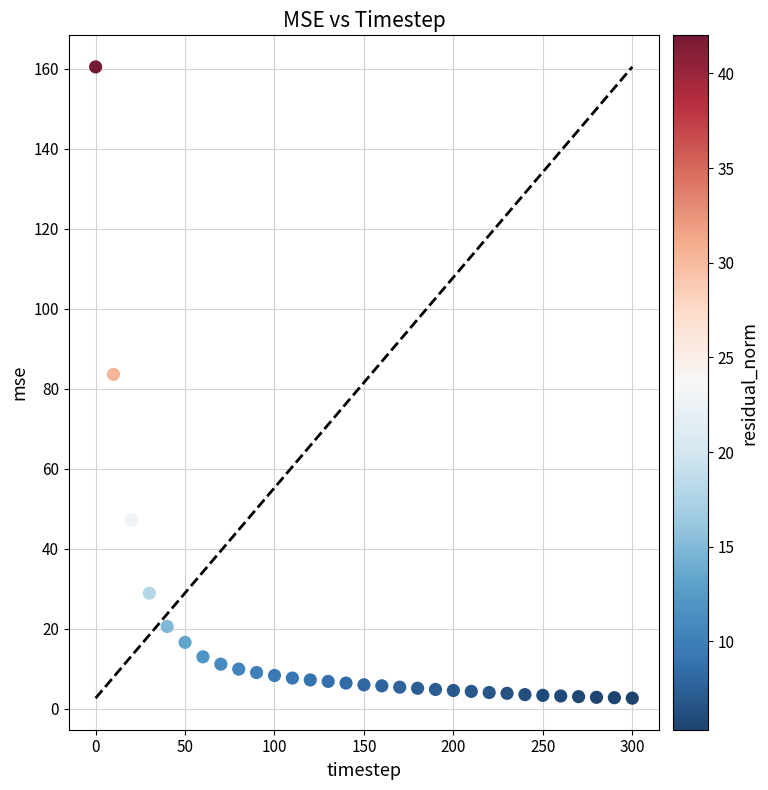

What Y value in the scatter plot is closest to 81?

83.6